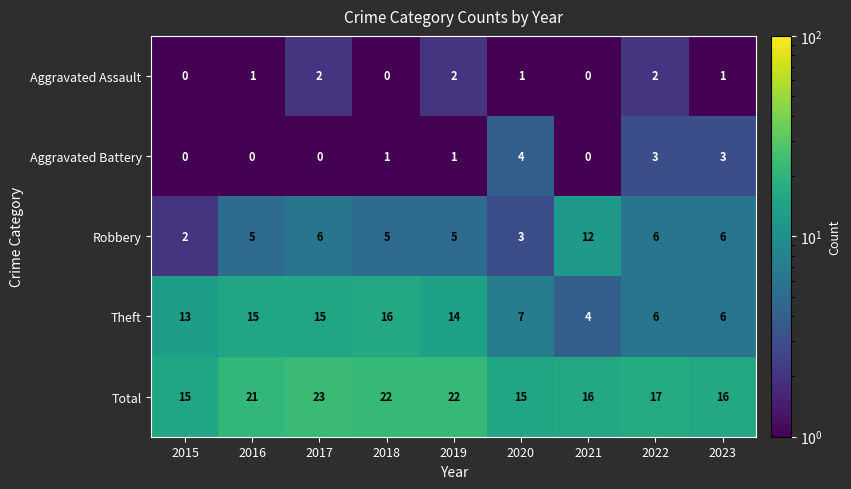

What is the difference between the second highest and minimum values in the Aggravated Battery series?

3